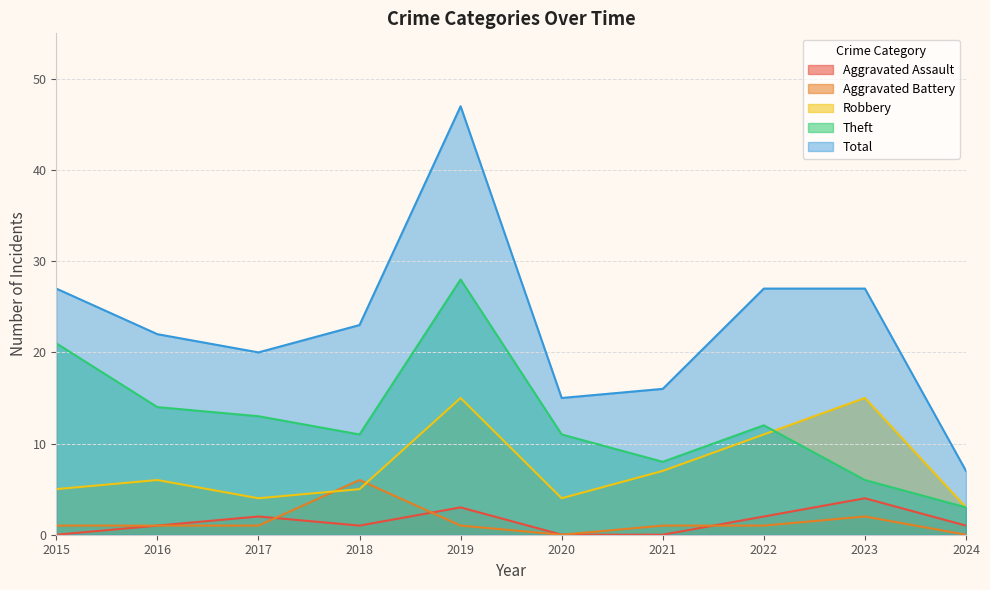

What is the maximum value for Aggravated Assault?

4